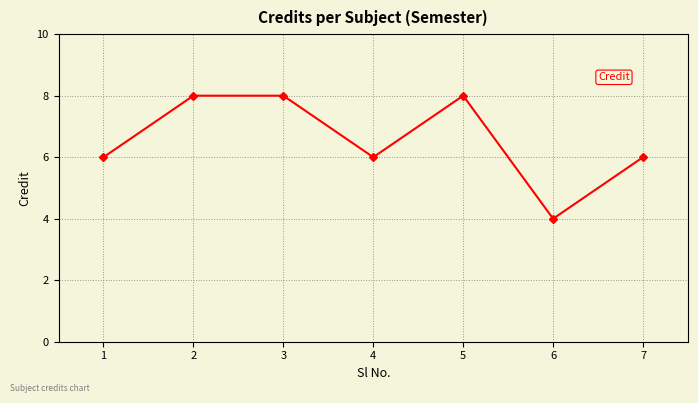

What is the greatest value displayed?

8